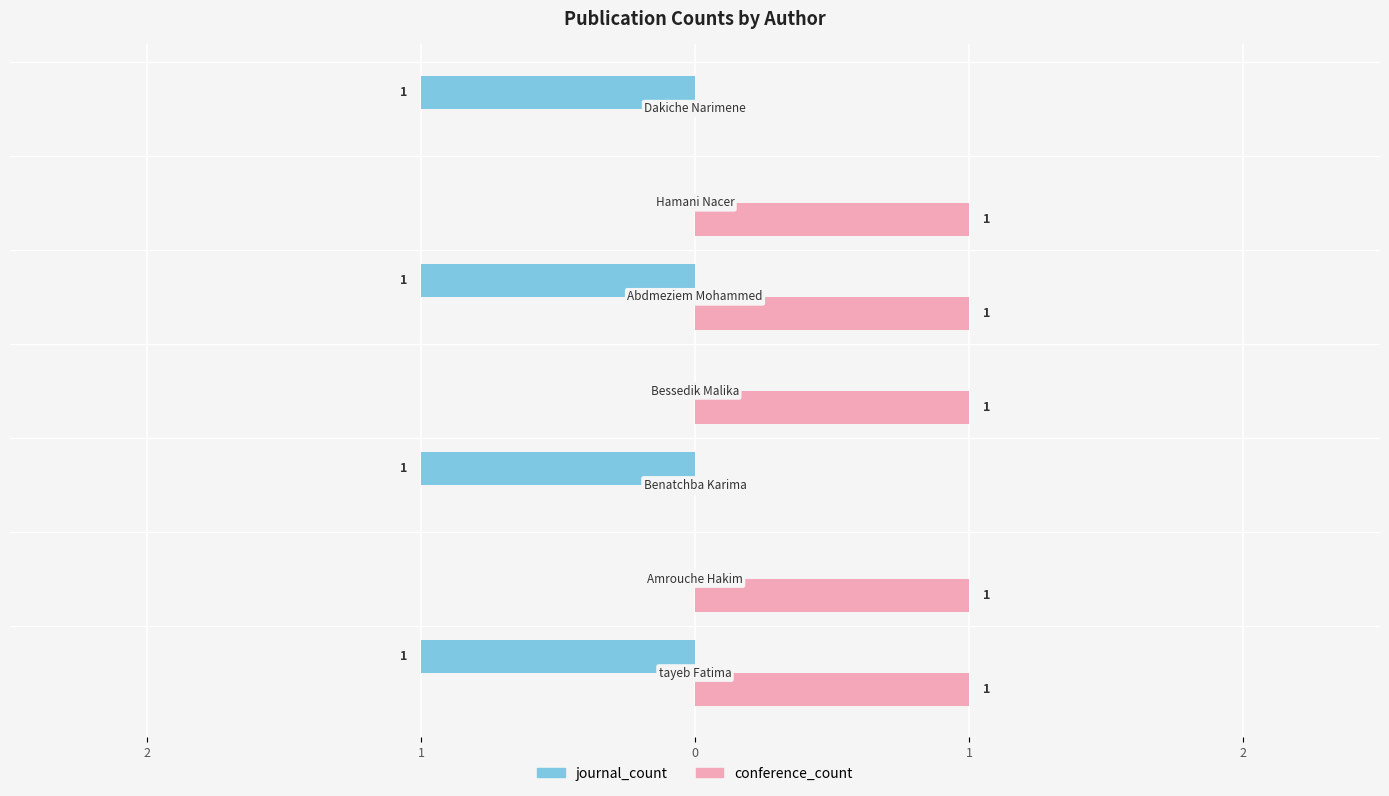

Rank the series by their maximum value, from highest to lowest.

conference_count, journal_count